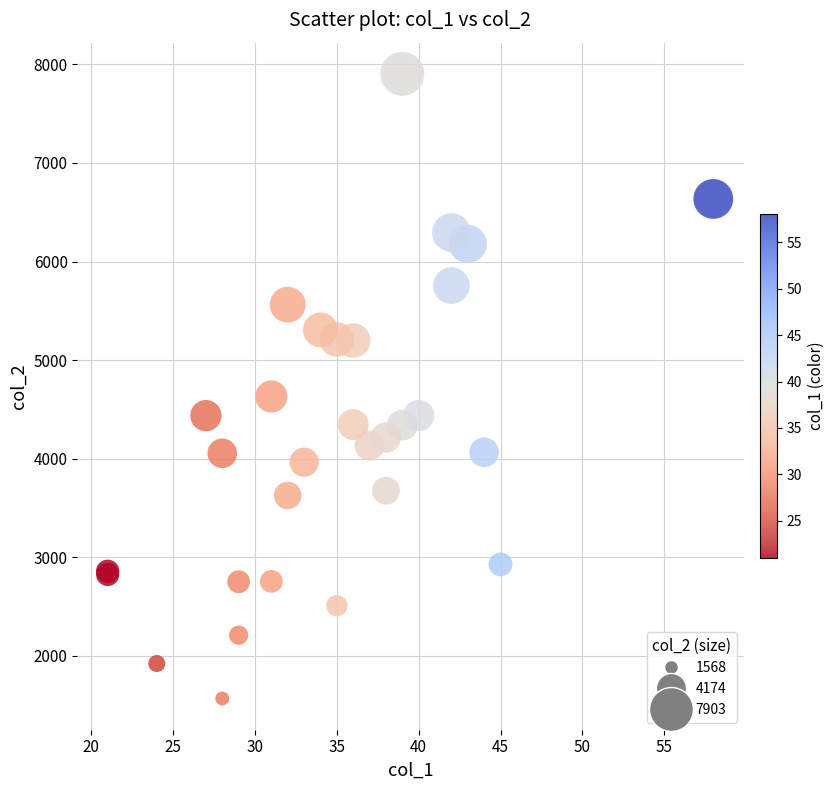

What Y value in the scatter plot is closest to 4735?

4631